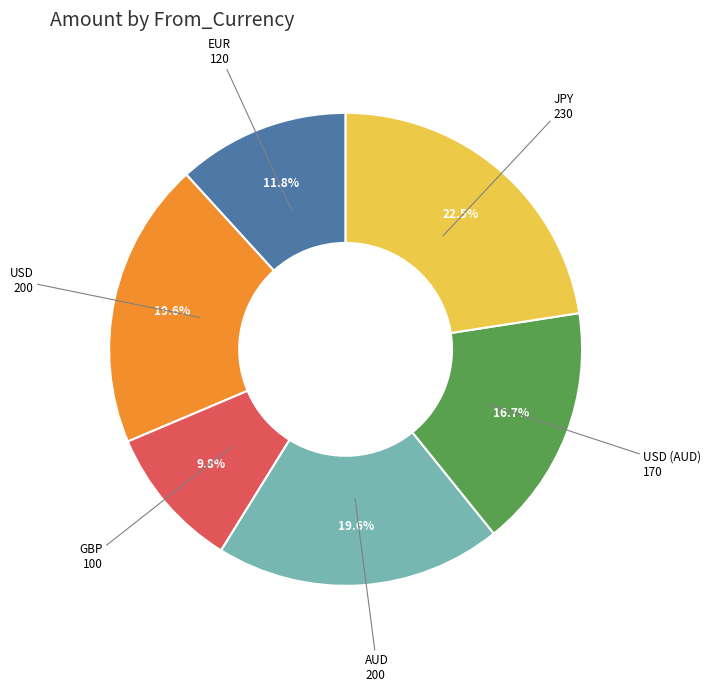

To the nearest percent, what portion does AUD represent?

20%